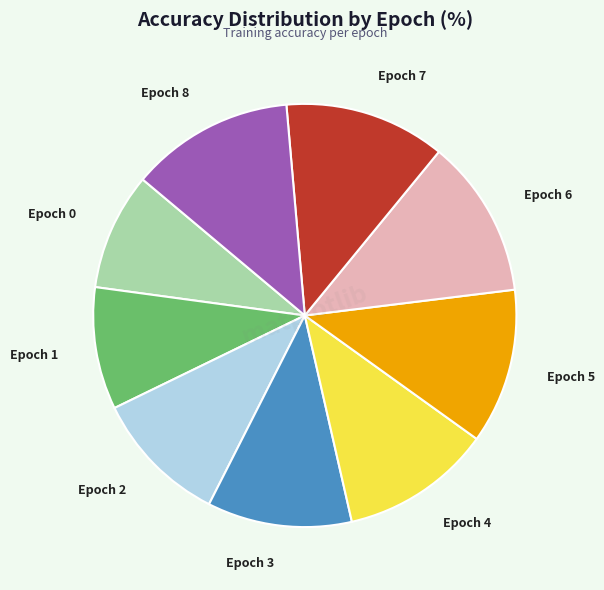

Count the number of slices in the pie.

9